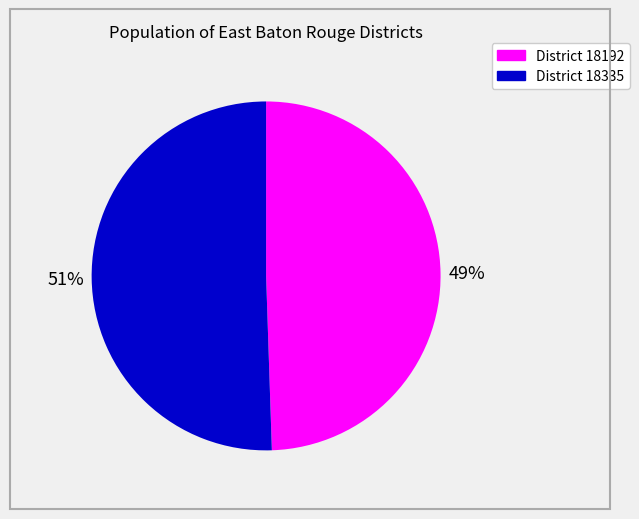

To the nearest percent, what is the average slice percentage?

50%